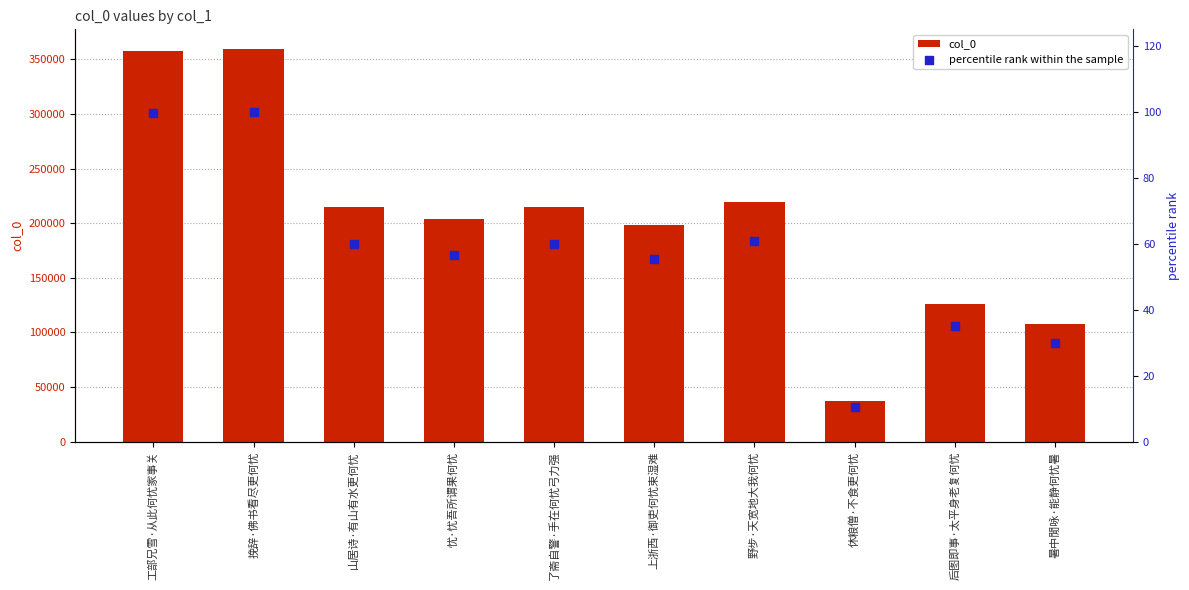

What is the total value across all series at 忧·忧吾所谓果何忧?

203629.6